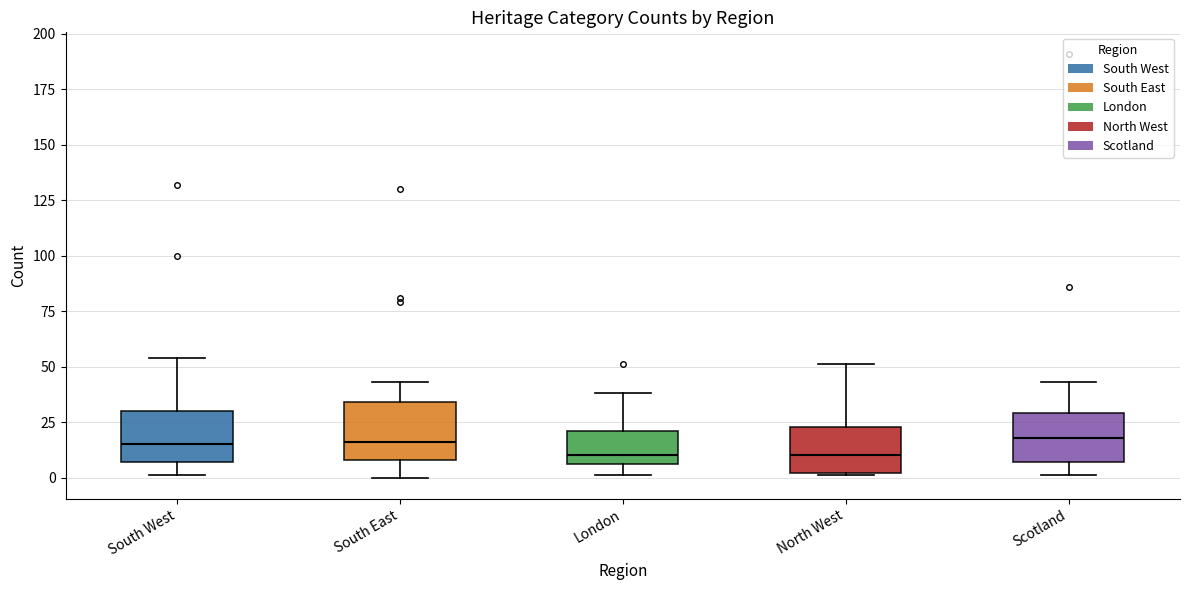

Reading left to right, transcribe this box plot: for each box, give where its median line is, the range the box spans, and where its two whiskers end, as read against the y-axis. The values are not printed on the chart, so give them approximately, as read against the axis.

South West: median 15, box 5 to 30, whiskers 0 to 55
South East: median 15, box 10 to 35, whiskers 0 to 45
London: median 10, box 5 to 20, whiskers 0 to 40
North West: median 10, box 0 to 25, whiskers 0 to 50
Scotland: median 20, box 5 to 30, whiskers 0 to 45